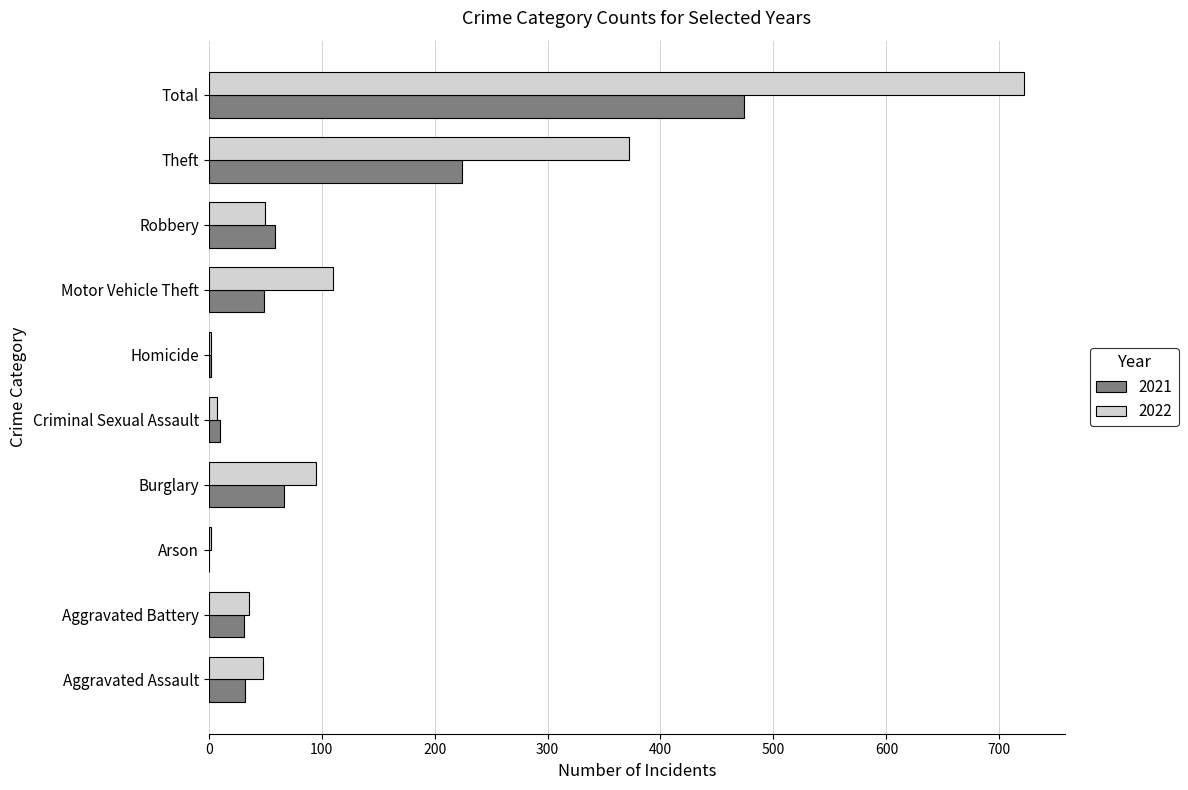

Where is 2022 nearest to the value 362?

Theft